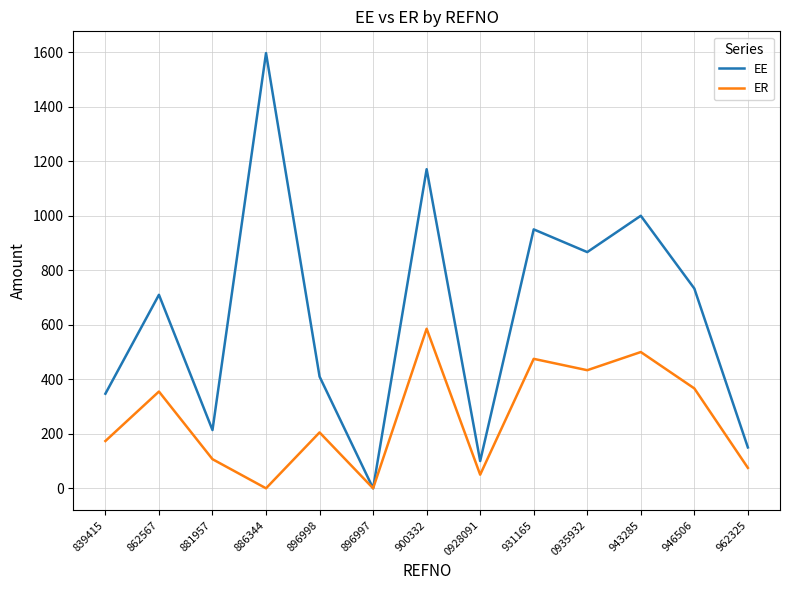

At which label does EE reach its minimum?

896997